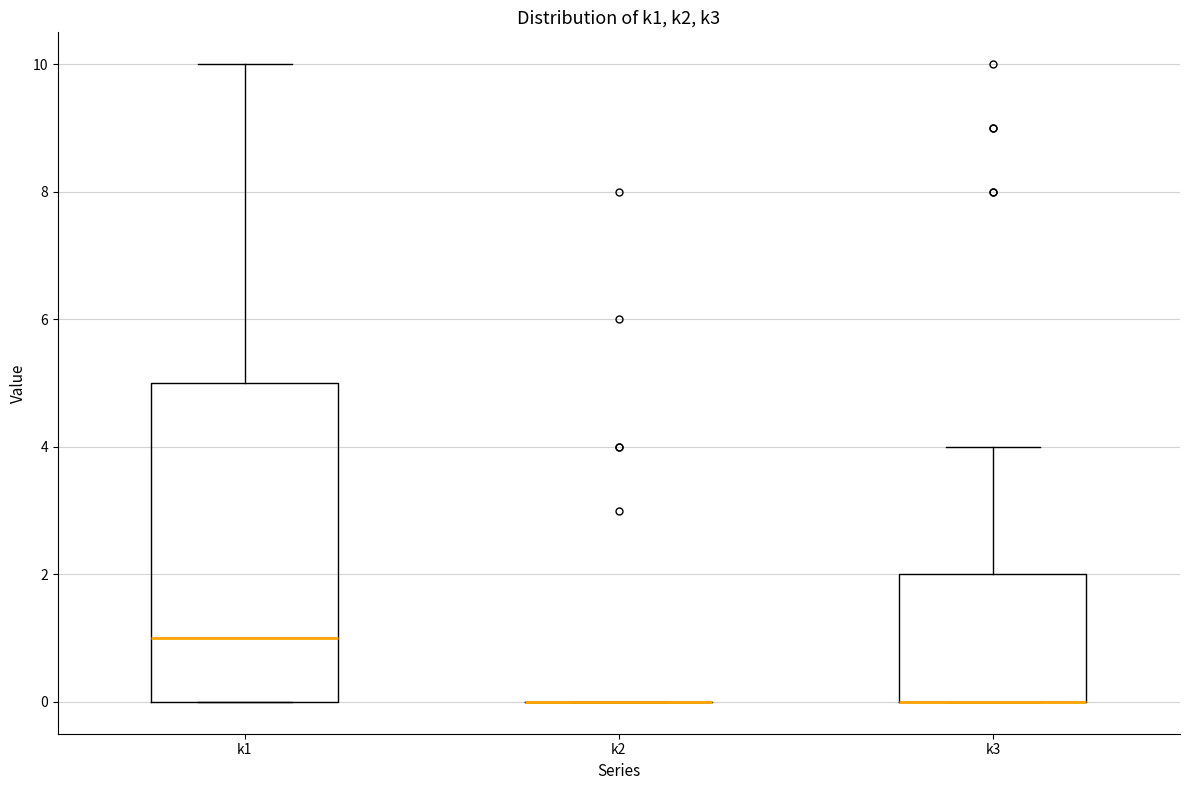

Reading left to right, read every box against the y-axis: the position of its median line, the range the box covers, and the ends of its whiskers. The values are not printed on the chart, so give them approximately, as read against the axis.

k1: median 1, box 0 to 5, whiskers 0 to 10
k2: box collapsed to a line at 0, whiskers 0 to 0
k3: median 0 (drawn on the box's lower edge), box 0 to 2, whiskers 0 to 4